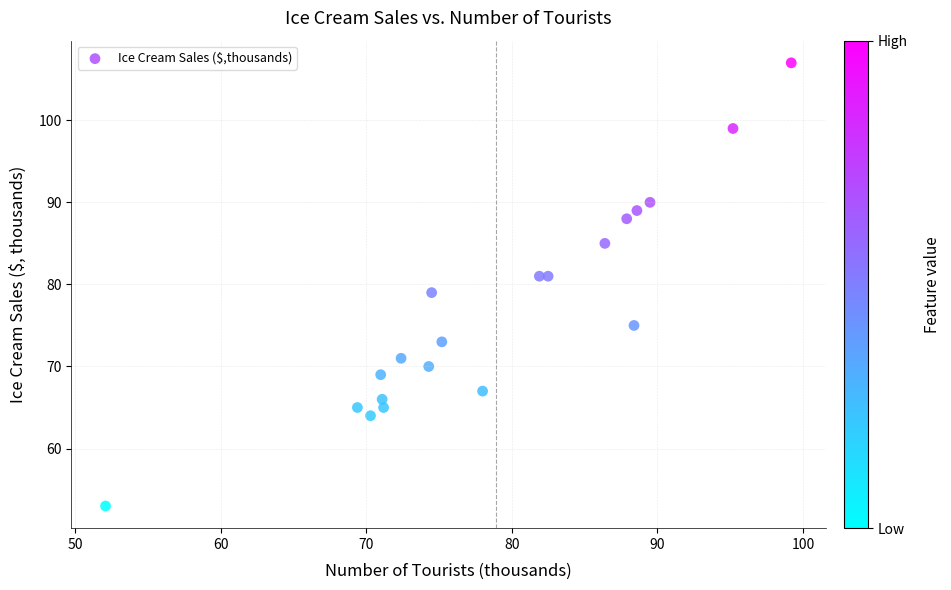

What is the range of Y values (max minus min)?

54